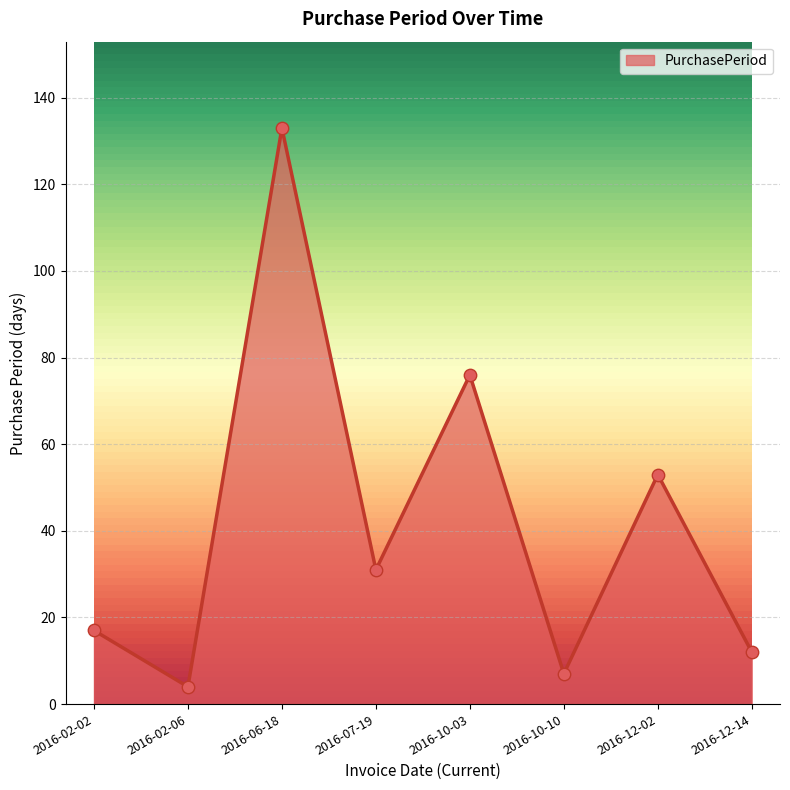

Between 2016-10-03 and 2016-12-14, which is larger?

2016-10-03